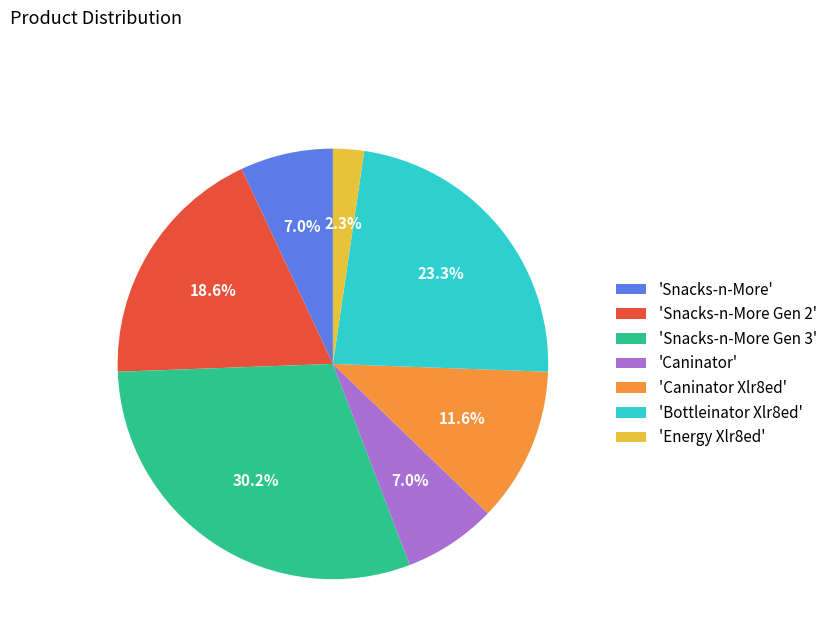

To the nearest percent, what is the average slice percentage?

14%